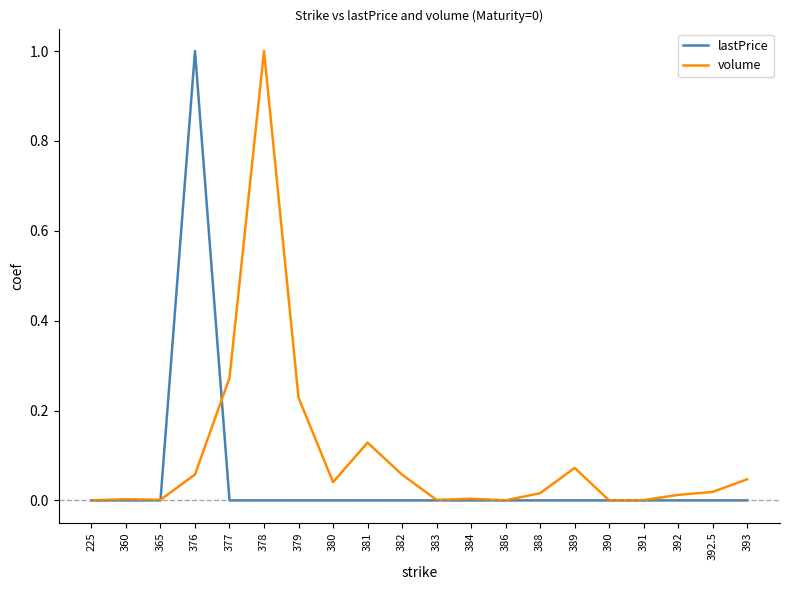

Which series has the largest total across all categories?

volume